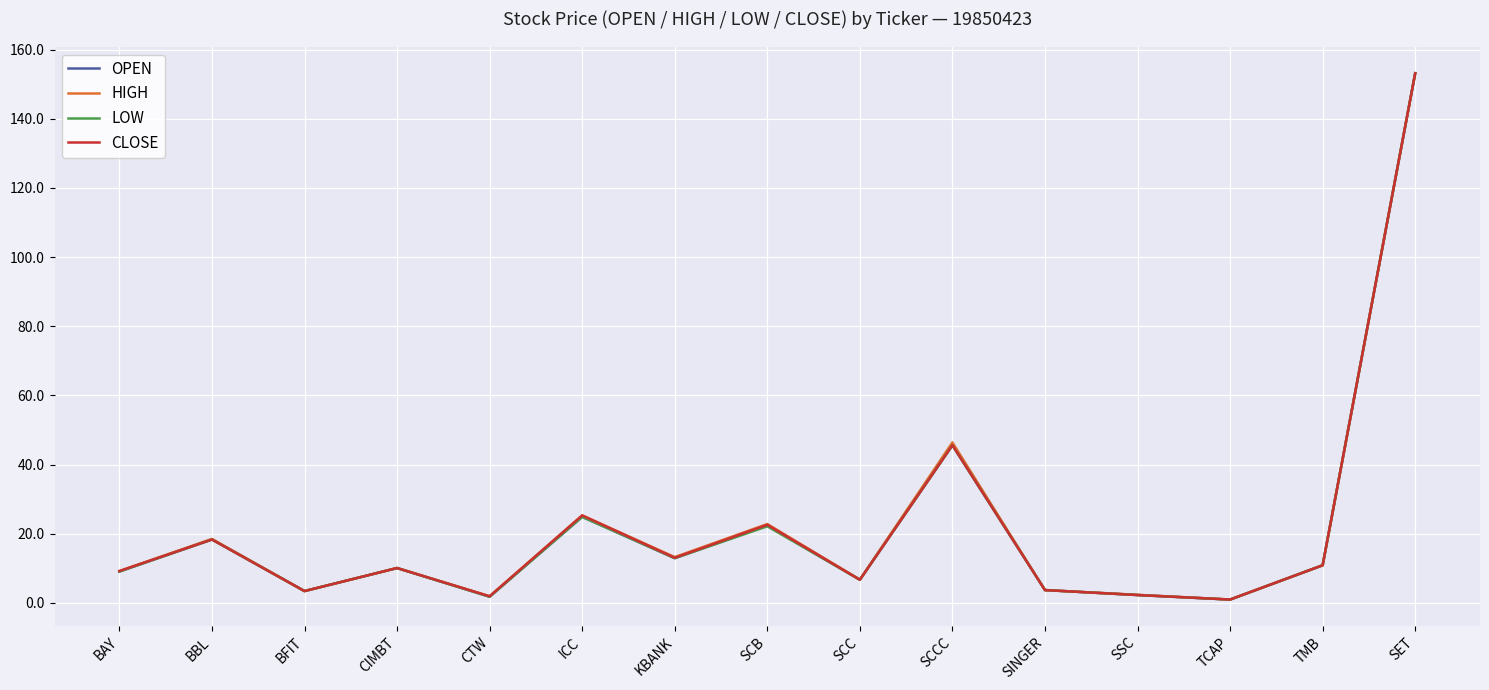

What is the total value across all series at BFIT?

13.7